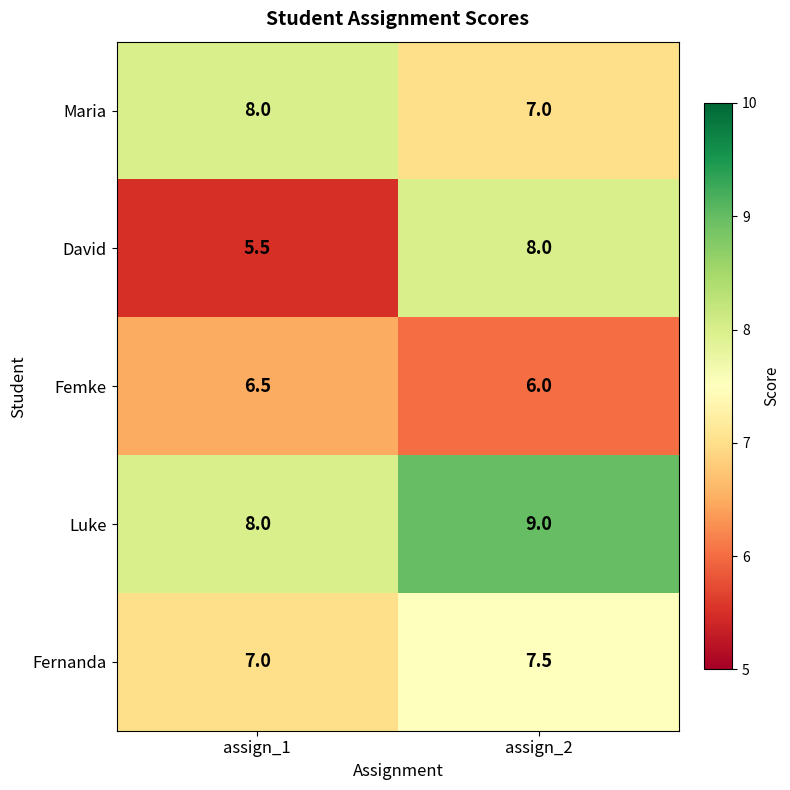

Is it true that Fernanda equals 7.5 at assign_2?

True